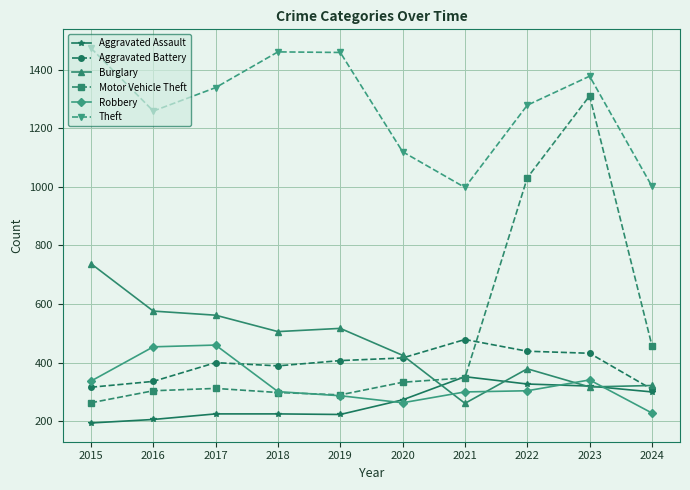

What is the spread (max minus min) of values at 2018?

1236